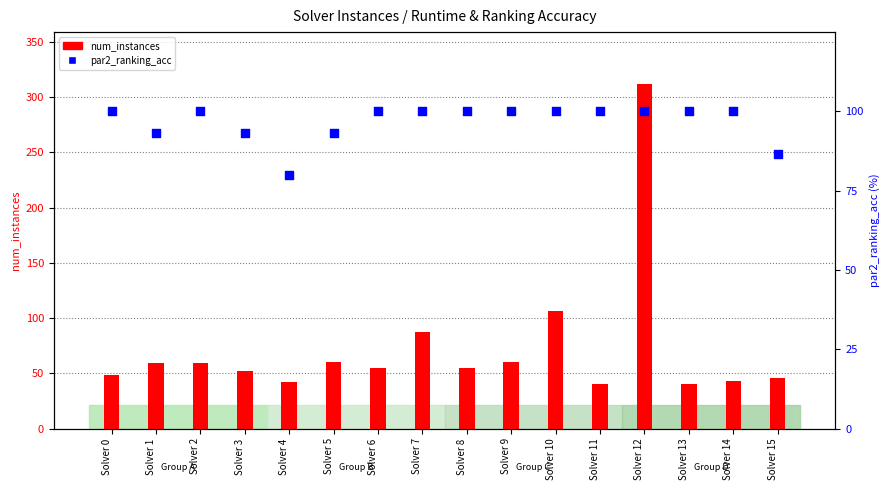

What is the total value across all series at Solver 13?

140.0